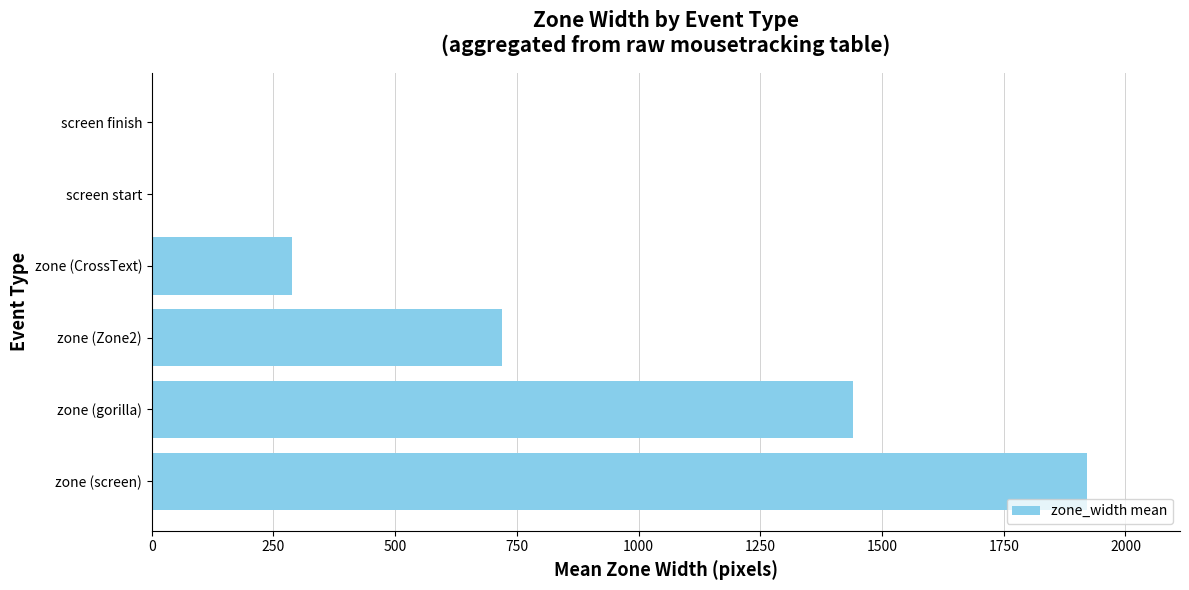

What is the average value?

728